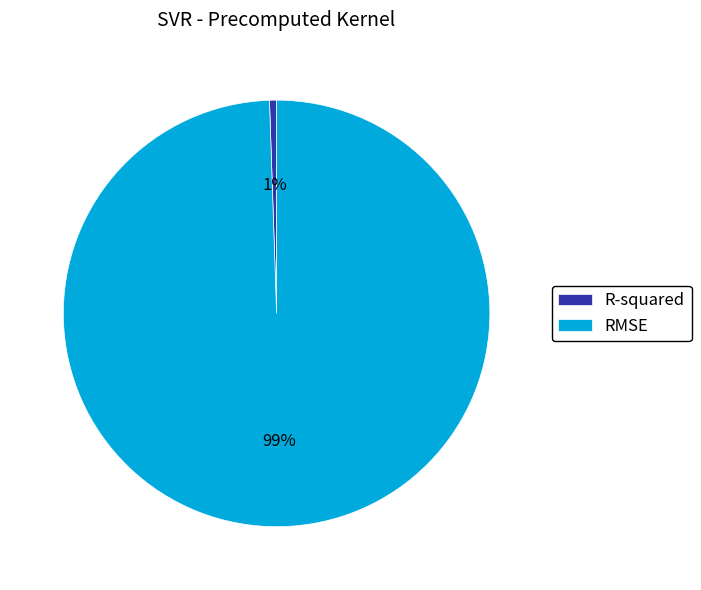

What is the largest slice in the pie chart?

RMSE